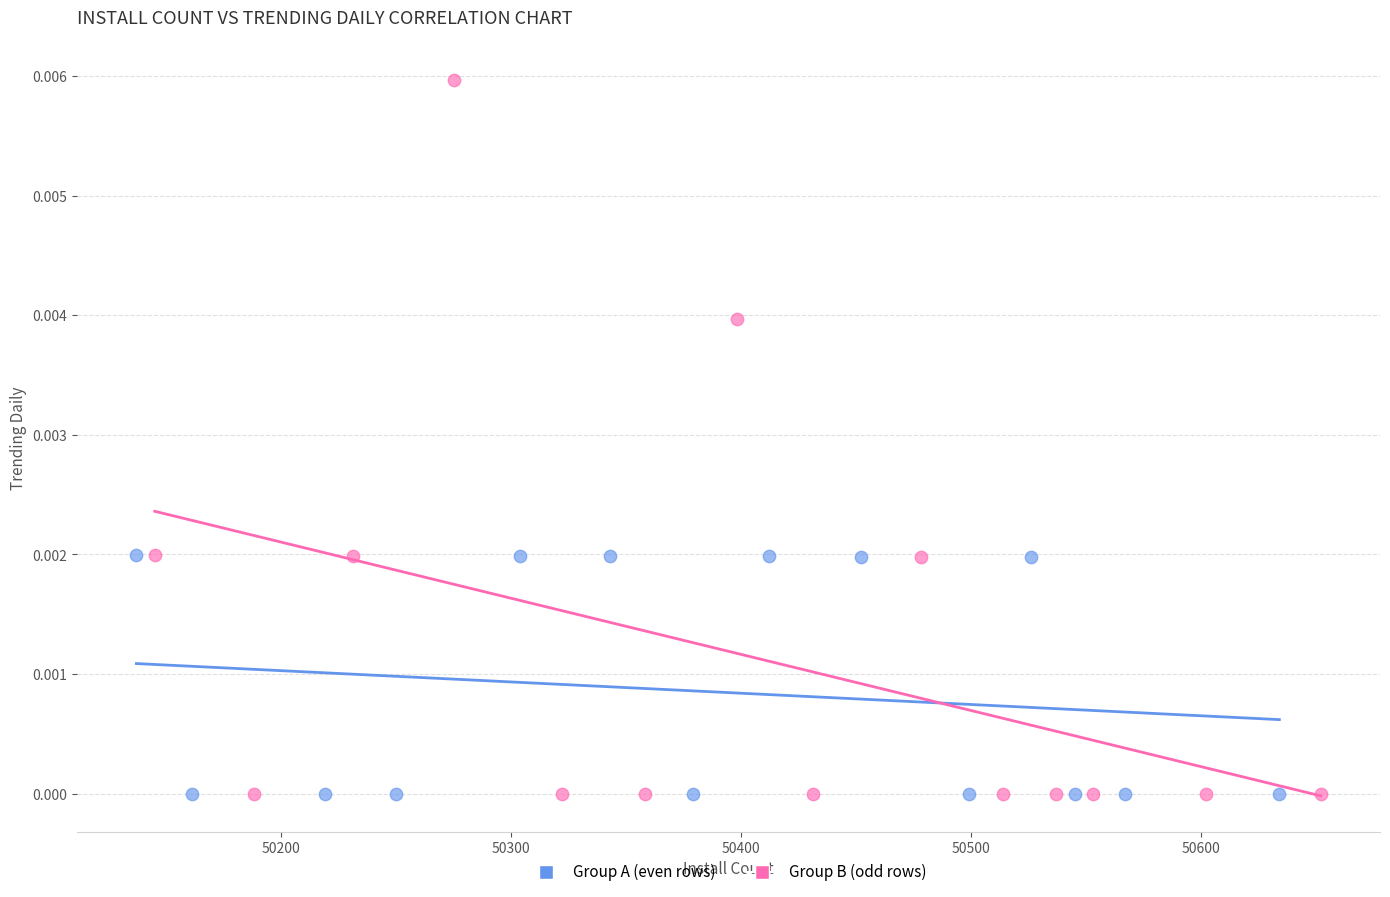

Which series has the largest Y range (max minus min)?

Group B (odd rows)